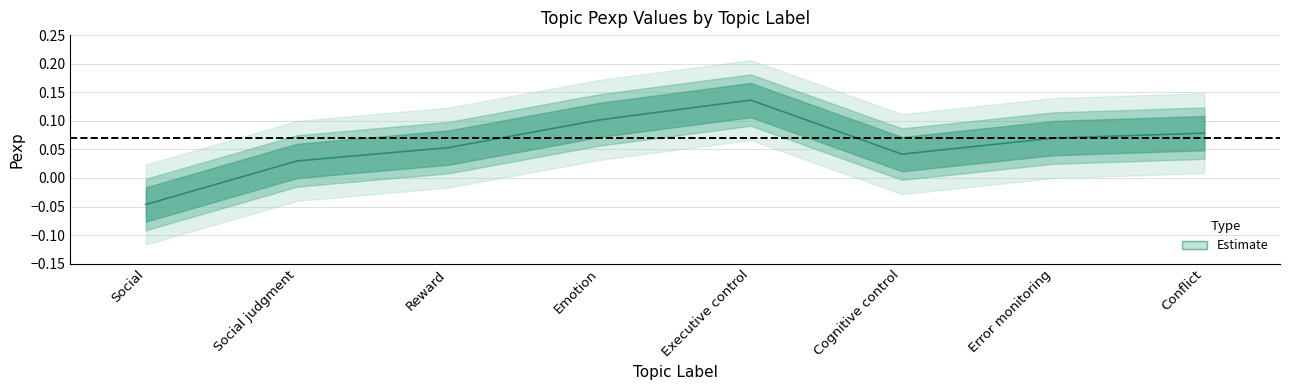

Does the chart have visible grid lines?

Yes